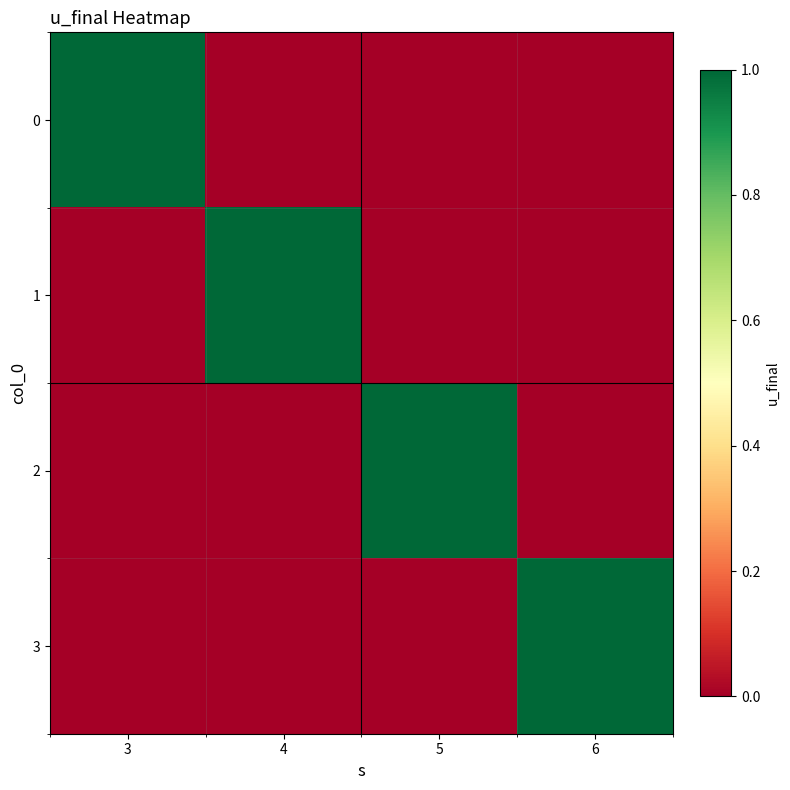

Reading left to right, extract all data points from this chart.

0: 3=1	4=0	5=0	6=0
1: 3=0	4=1	5=0	6=0
2: 3=0	4=0	5=1	6=0
3: 3=0	4=0	5=0	6=1